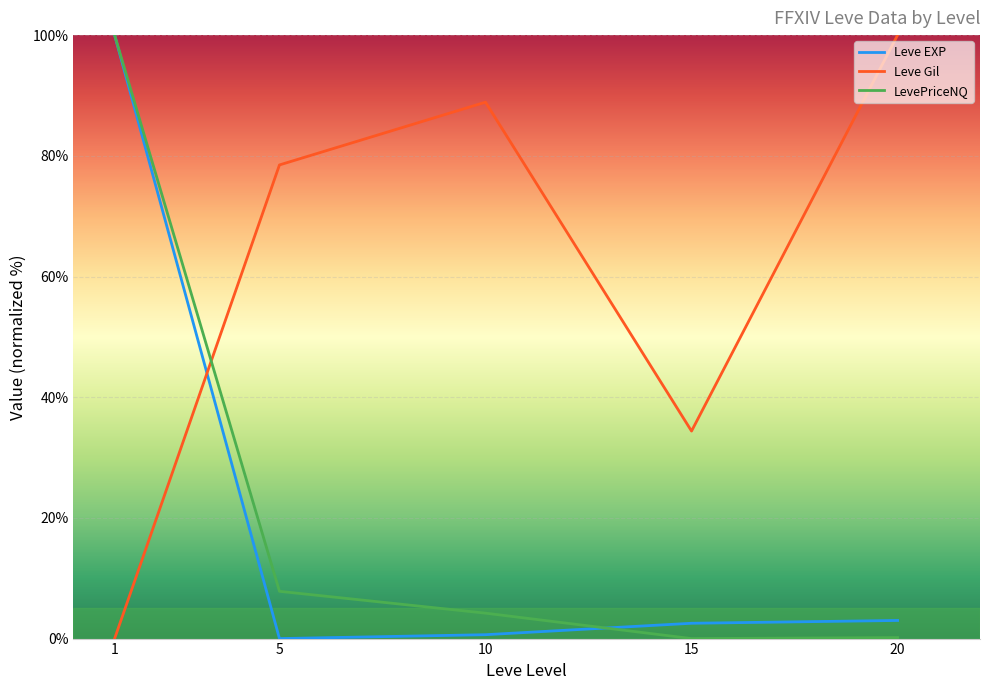

What is the difference between the second highest and second lowest values in the Leve Gil series?

54.5